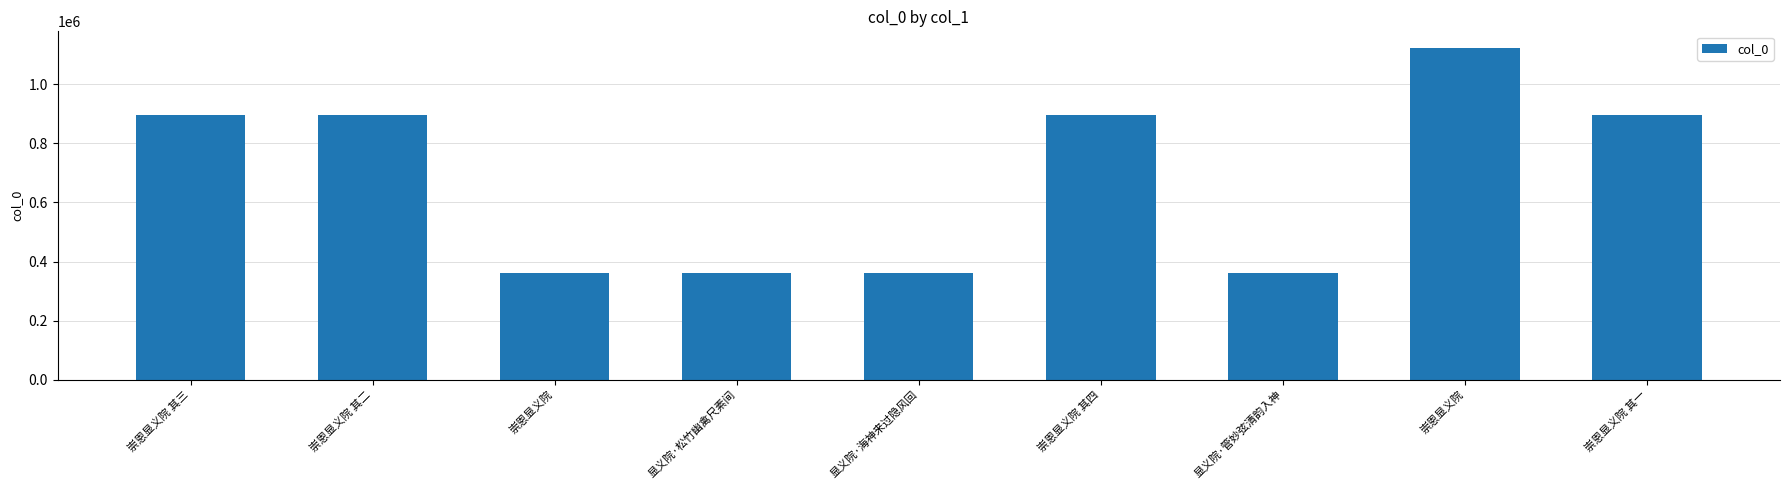

What is the label of the 1st bar from the right?

崇恩显义院 其一